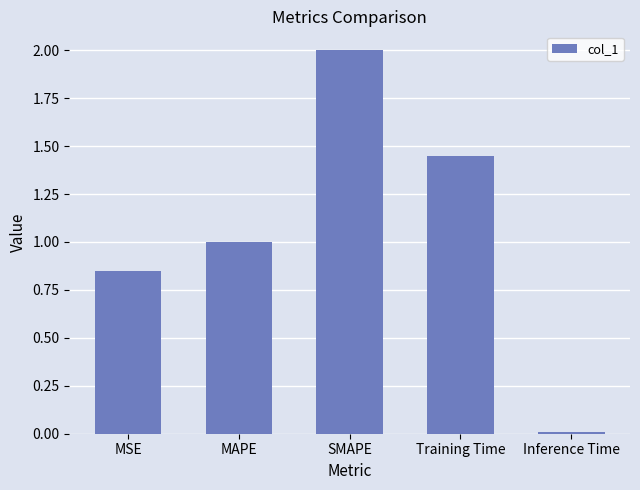

What is the greatest value displayed?

2.0